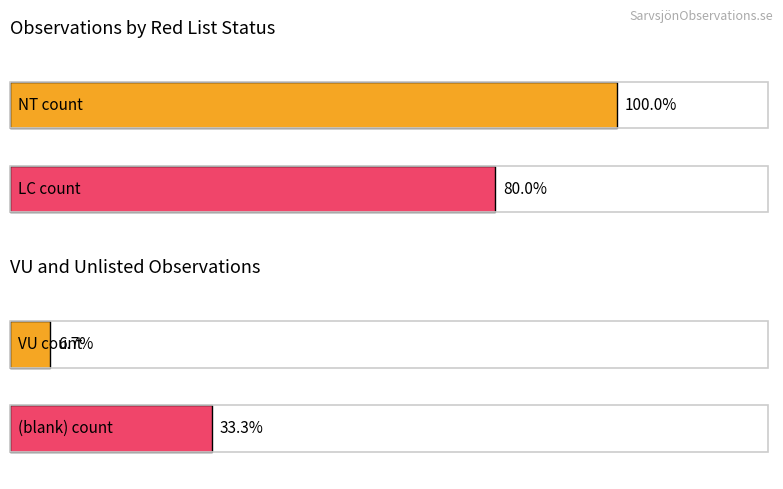

How many categories are shown in the chart?

4